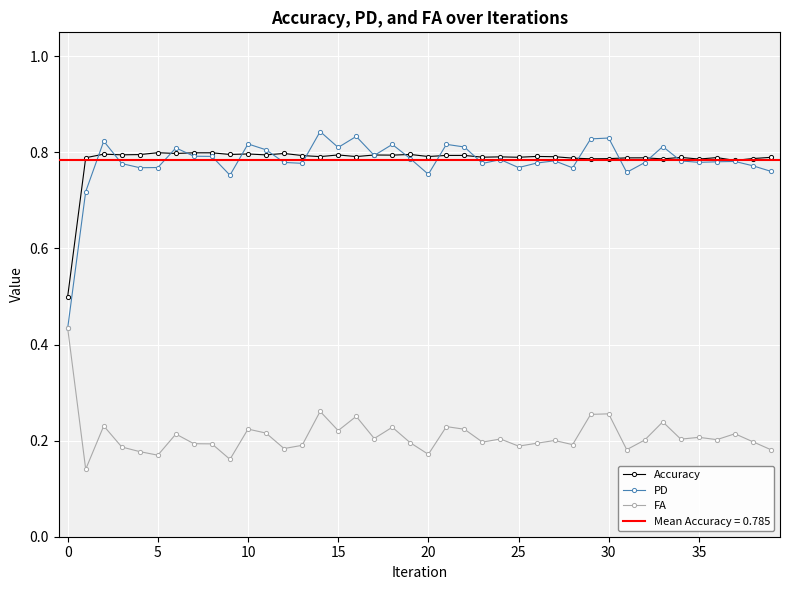

Reading left to right, extract all data points from this chart.

Accuracy: 0.5	0.8	0.8	0.8	0.8	0.8	0.8	0.8	0.8	0.8	0.8	0.8	0.8	0.8	0.8	0.8	0.8	0.8	0.8	0.8	0.8	0.8	0.8	0.8	0.8	0.8	0.8	0.8	0.8	0.8	0.8	0.8	0.8	0.8	0.8	0.8	0.8	0.8	0.8	0.8
PD: 0.4	0.7	0.8	0.8	0.8	0.8	0.8	0.8	0.8	0.8	0.8	0.8	0.8	0.8	0.8	0.8	0.8	0.8	0.8	0.8	0.8	0.8	0.8	0.8	0.8	0.8	0.8	0.8	0.8	0.8	0.8	0.8	0.8	0.8	0.8	0.8	0.8	0.8	0.8	0.8
FA: 0.4	0.1	0.2	0.2	0.2	0.2	0.2	0.2	0.2	0.2	0.2	0.2	0.2	0.2	0.3	0.2	0.3	0.2	0.2	0.2	0.2	0.2	0.2	0.2	0.2	0.2	0.2	0.2	0.2	0.3	0.3	0.2	0.2	0.2	0.2	0.2	0.2	0.2	0.2	0.2